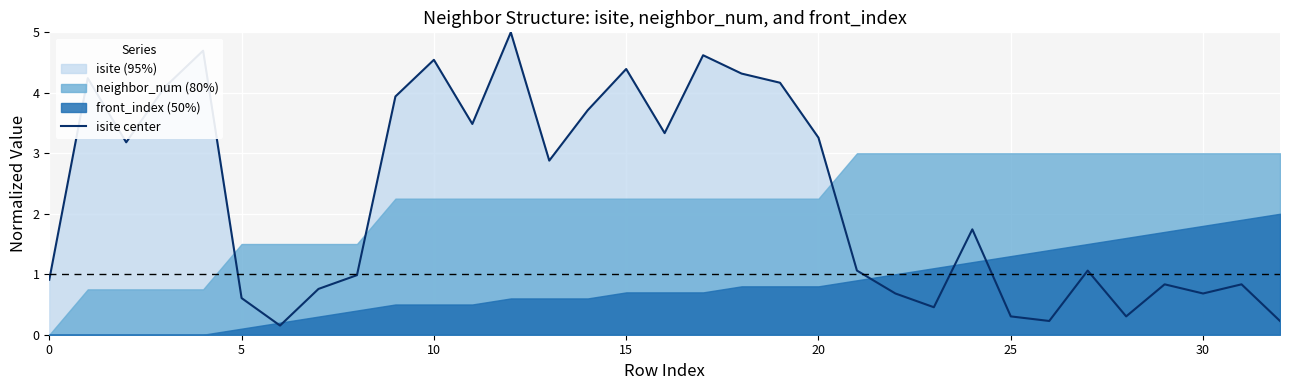

What is the maximum value for isite center?

5.0